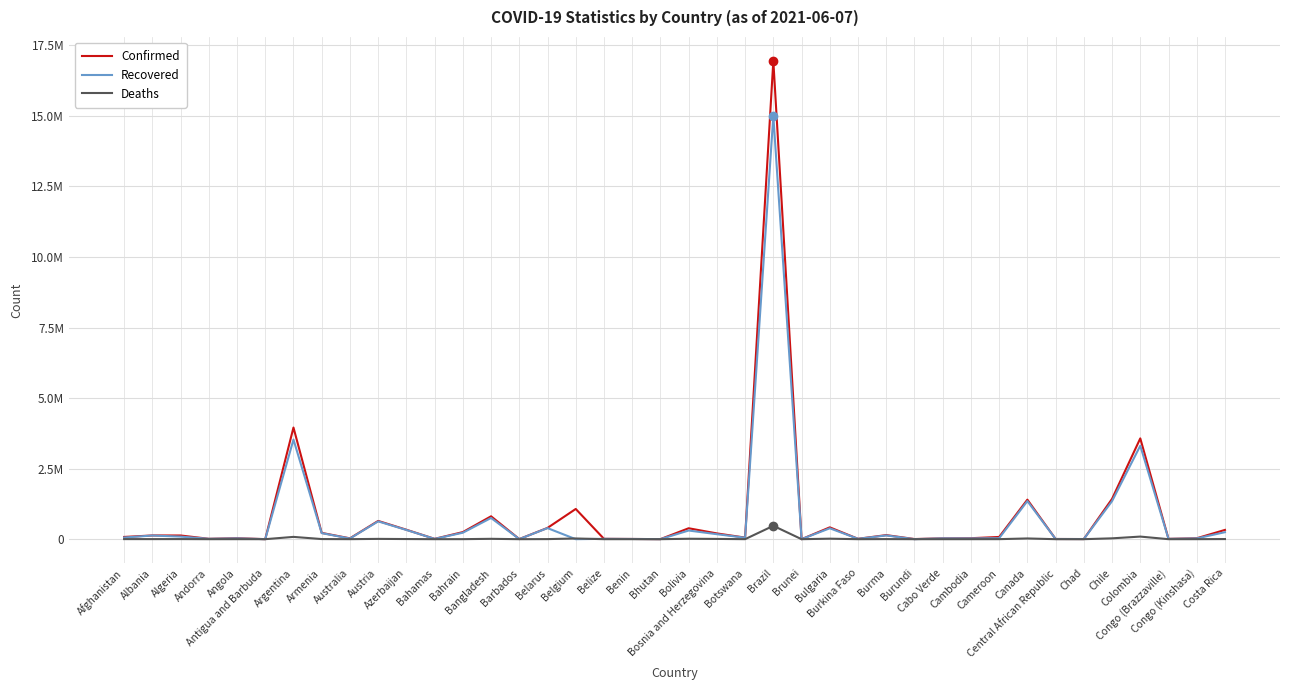

Reading left to right, extract all data points from this chart.

Confirmed: Afghanistan=79224	Albania=132379	Algeria=130958	Andorra=13758	Angola=35772	Antigua and Barbuda=1263	Argentina=3955439	Armenia=223180	Australia=30191	Austria=646800	Azerbaijan=334715	Bahamas=11930	Bahrain=251078	Bangladesh=810990	Barbados=4031	Belarus=399852	Belgium=1070802	Belize=12861	Benin=8082	Bhutan=1687	Bolivia=387162	Bosnia and Herzegovina=204304	Botswana=56217	Brazil=16947062	Brunei=244	Bulgaria=419473	Burkina Faso=13453	Burma=144317	Burundi=4905	Cabo Verde=31097	Cambodia=34244	Cameroon=78929	Canada=1400093	Central African Republic=7091	Chad=4939	Chile=1427956	Colombia=3571067	Congo (Brazzaville)=11920	Congo (Kinshasa)=33202	Costa Rica=327979
Recovered: Afghanistan=58622	Albania=129664	Algeria=91198	Andorra=13527	Angola=28880	Antigua and Barbuda=1214	Argentina=3529033	Armenia=214363	Australia=23607	Austria=630942	Azerbaijan=326893	Bahamas=10932	Bahrain=228370	Bangladesh=751322	Barbados=3922	Belarus=392366	Belgium=0	Belize=12439	Benin=7893	Bhutan=1388	Bolivia=306819	Bosnia and Herzegovina=176286	Botswana=52675	Brazil=15000718	Brunei=231	Bulgaria=386099	Burkina Faso=13265	Burma=132452	Burundi=773	Cabo Verde=29647	Cambodia=27147	Cameroon=35261	Canada=1350278	Central African Republic=6859	Chad=4757	Chile=1347676	Colombia=3310737	Congo (Brazzaville)=10591	Congo (Kinshasa)=27751	Costa Rica=247905
Deaths: Afghanistan=3145	Albania=2451	Algeria=3518	Andorra=127	Angola=797	Antigua and Barbuda=42	Argentina=81214	Armenia=4458	Australia=910	Austria=10639	Azerbaijan=4941	Bahamas=232	Bahrain=1119	Bangladesh=12839	Barbados=47	Belarus=2910	Belgium=25033	Belize=325	Benin=102	Bhutan=1	Bolivia=15024	Bosnia and Herzegovina=9374	Botswana=866	Brazil=473404	Brunei=3	Bulgaria=17820	Burkina Faso=167	Burma=3225	Burundi=8	Cabo Verde=267	Cambodia=263	Cameroon=1275	Canada=25694	Central African Republic=98	Chad=174	Chile=29937	Colombia=91961	Congo (Brazzaville)=155	Congo (Kinshasa)=804	Costa Rica=4153